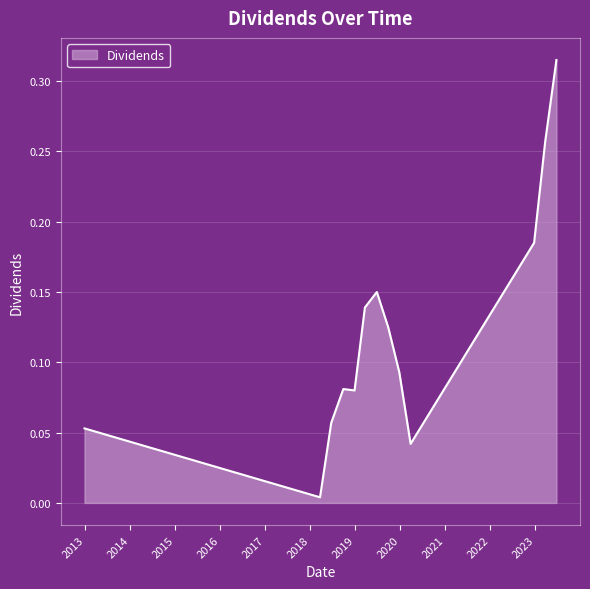

Reading left to right, transcribe all the data shown in this chart.

2012-12-26=0.1	2018-03-21=0.0	2018-06-20=0.1	2018-09-26=0.1	2018-12-26=0.1	2019-03-20=0.1	2019-06-25=0.1	2019-09-25=0.1	2019-12-24=0.1	2020-03-25=0.0	2022-12-22=0.2	2023-03-22=0.3	2023-06-21=0.3